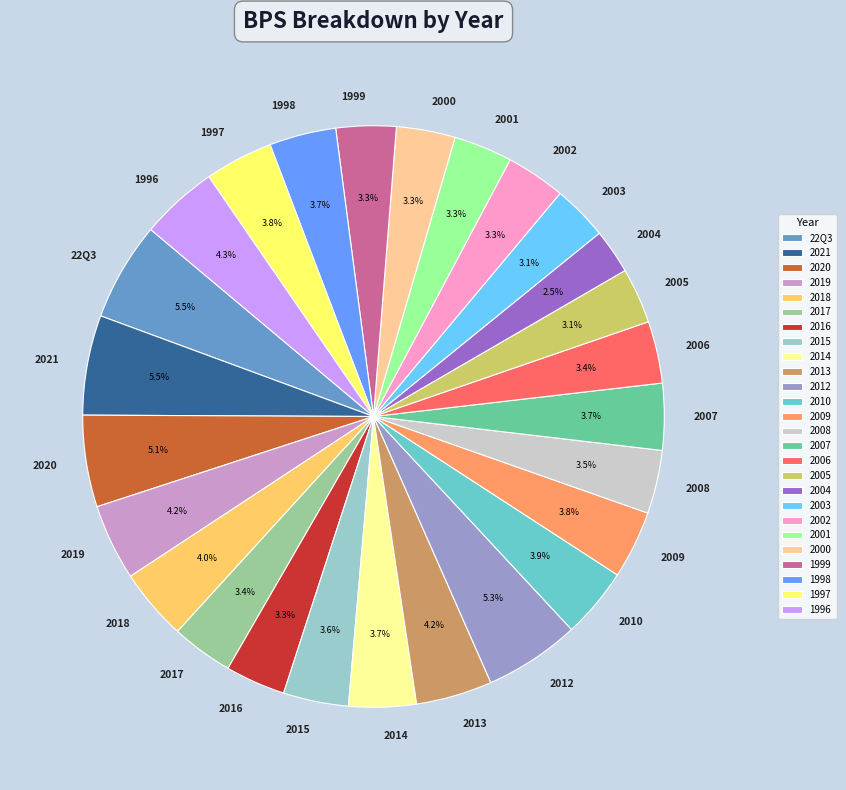

The 1997 slice represents 4% of the pie. True or false?

True